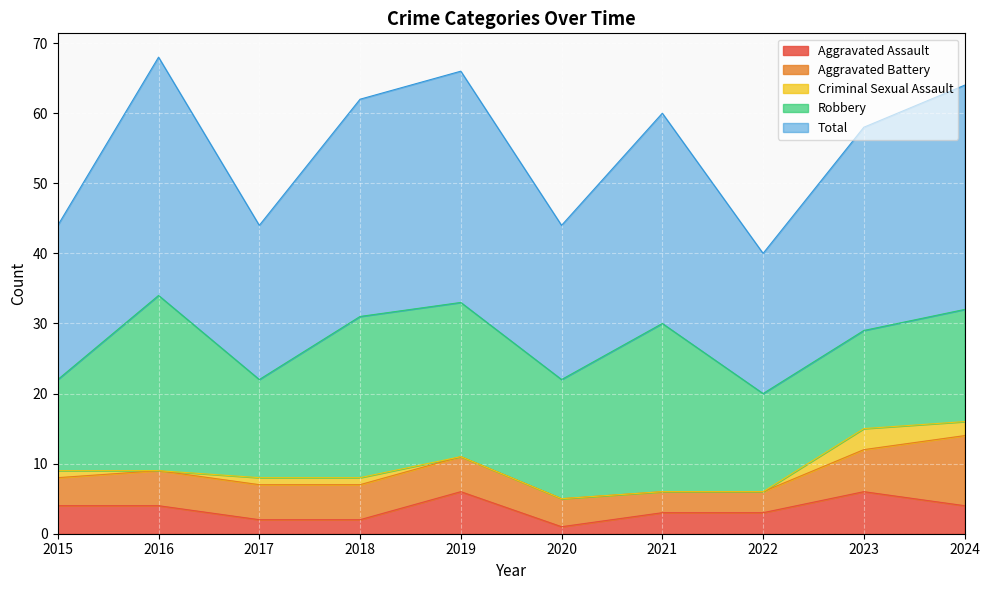

Reading left to right, list all the values displayed in this chart.

Aggravated Assault: 2015=4	2016=4	2017=2	2018=2	2019=6	2020=1	2021=3	2022=3	2023=6	2024=4
Aggravated Battery: 2015=4	2016=5	2017=5	2018=5	2019=5	2020=4	2021=3	2022=3	2023=6	2024=10
Criminal Sexual Assault: 2015=1	2016=0	2017=1	2018=1	2019=0	2020=0	2021=0	2022=0	2023=3	2024=2
Robbery: 2015=13	2016=25	2017=14	2018=23	2019=22	2020=17	2021=24	2022=14	2023=14	2024=16
Total: 2015=22	2016=34	2017=22	2018=31	2019=33	2020=22	2021=30	2022=20	2023=29	2024=32